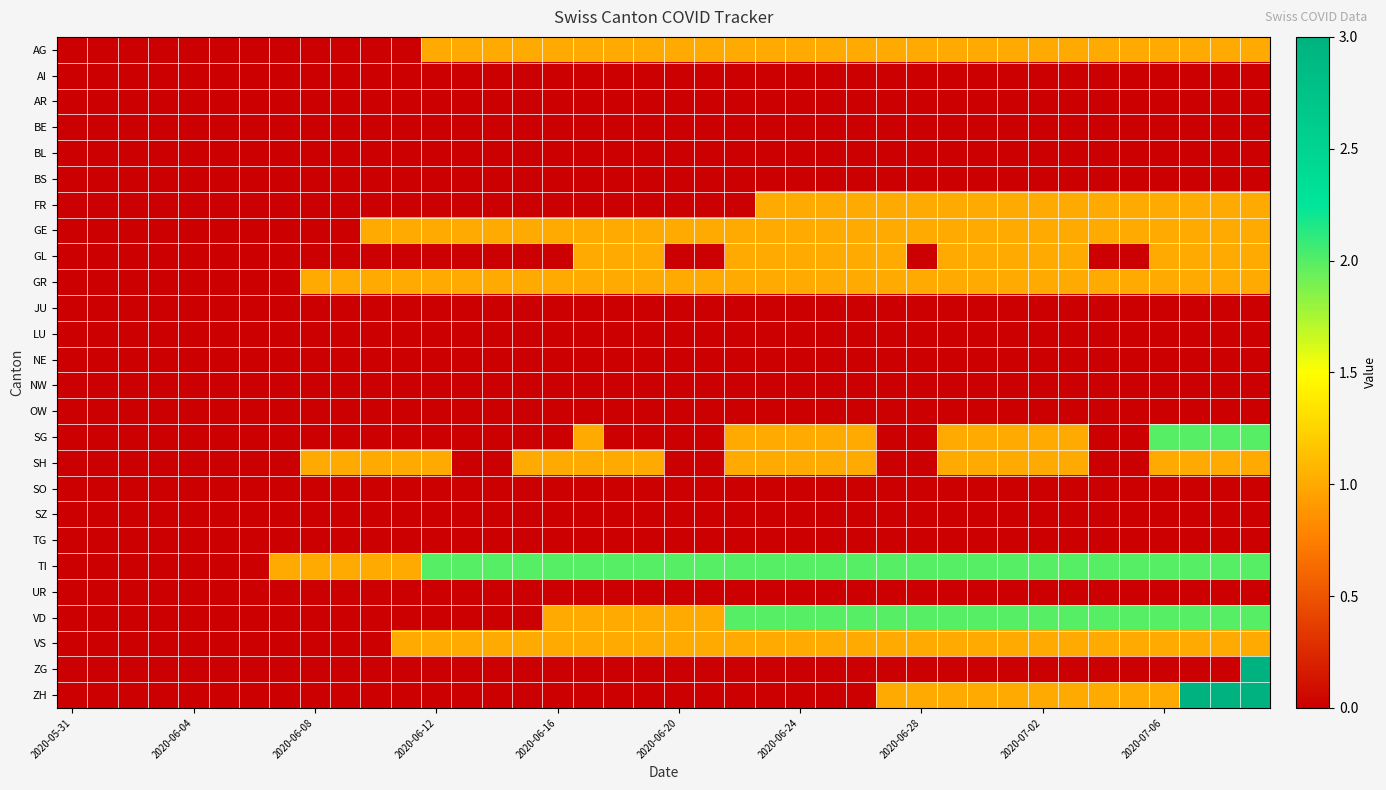

At how many categories does at least one series exceed 1?

28